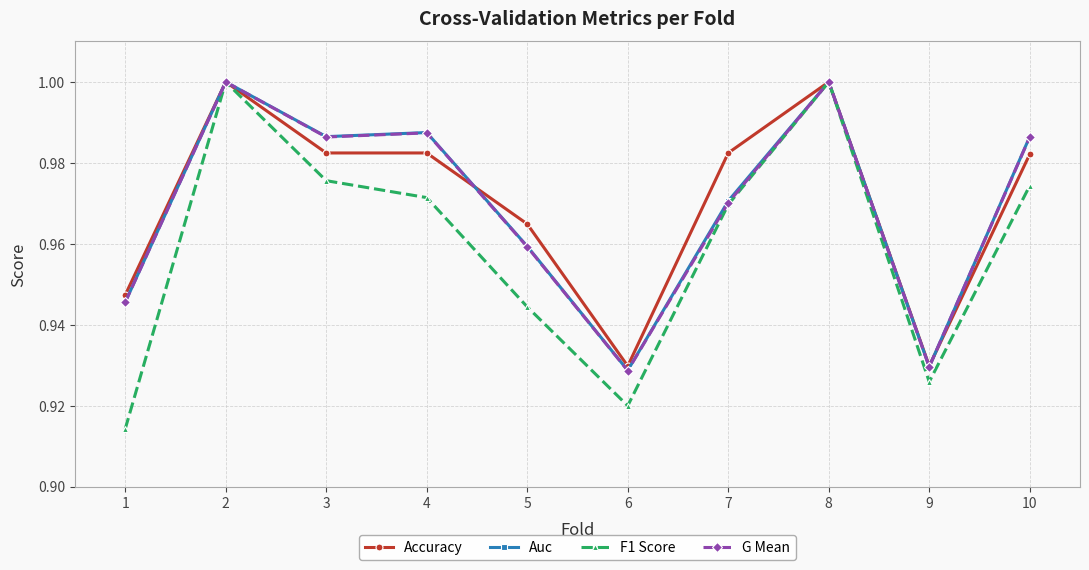

Which series changed the most between 4 and 6?

Auc